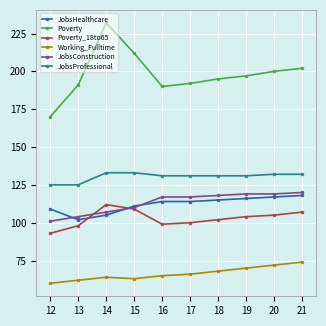

Between 13 and 18, which series saw the biggest shift?

JobsConstruction